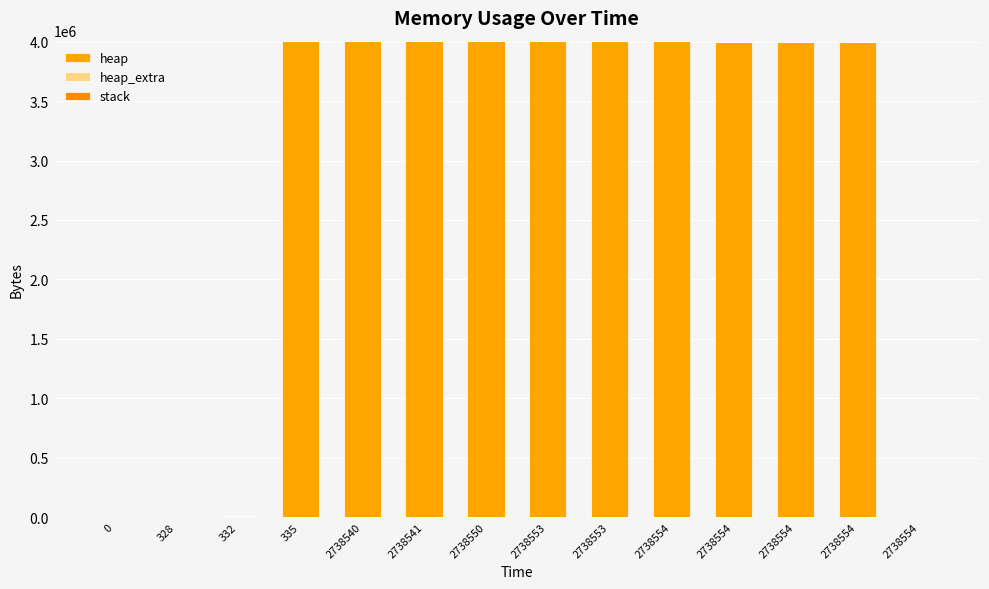

At how many categories does at least one series exceed 1366913?

10